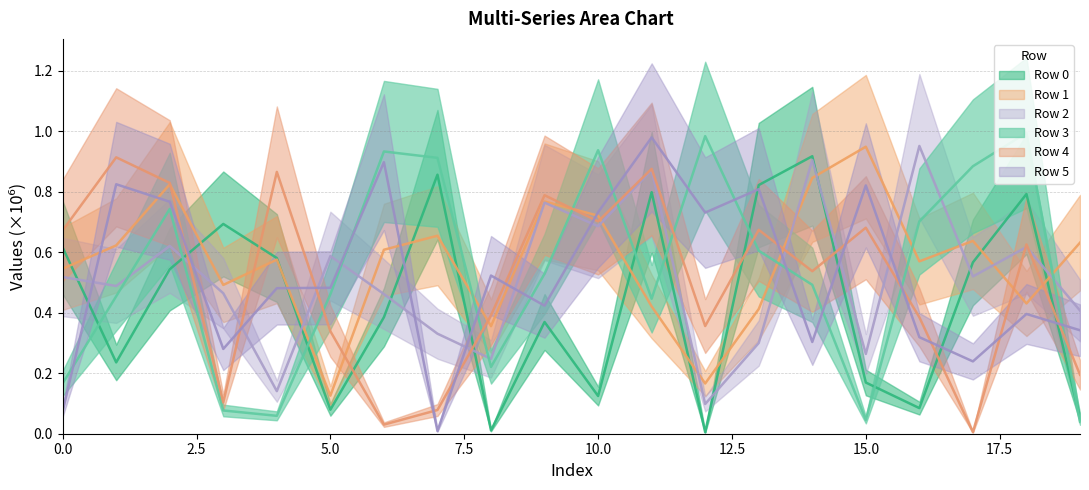

Reading right to left, transcribe all the data shown in this chart.

Row 0: 19=0.1	18=0.8	17=0.6	16=0.1	15=0.2	14=0.9	13=0.8	12=0.0	11=0.8	10=0.1	9=0.4	8=0.0	7=0.9	6=0.4	5=0.1	4=0.6	3=0.7	2=0.5	1=0.2	0=0.6
Row 1: 19=0.6	18=0.4	17=0.6	16=0.6	15=0.9	14=0.8	13=0.4	12=0.2	11=0.4	10=0.7	9=0.8	8=0.4	7=0.7	6=0.6	5=0.1	4=0.6	3=0.5	2=0.8	1=0.6	0=0.5
Row 2: 19=0.4	18=0.6	17=0.5	16=1.0	15=0.3	14=0.9	13=0.3	12=0.1	11=0.9	10=0.7	9=0.8	8=0.2	7=0.3	6=0.5	5=0.6	4=0.1	3=0.5	2=0.6	1=0.5	0=0.5
Row 3: 19=0.0	18=1.0	17=0.9	16=0.7	15=0.0	14=0.5	13=0.6	12=1.0	11=0.4	10=0.9	9=0.5	8=0.2	7=0.9	6=0.9	5=0.5	4=0.1	3=0.1	2=0.7	1=0.5	0=0.2
Row 4: 19=0.2	18=0.6	17=0.0	16=0.4	15=0.7	14=0.5	13=0.7	12=0.4	11=0.9	10=0.7	9=0.8	8=0.4	7=0.1	6=0.0	5=0.3	4=0.9	3=0.1	2=0.8	1=0.9	0=0.7
Row 5: 19=0.3	18=0.4	17=0.2	16=0.3	15=0.8	14=0.3	13=0.8	12=0.7	11=1.0	10=0.7	9=0.4	8=0.5	7=0.0	6=0.9	5=0.5	4=0.5	3=0.3	2=0.8	1=0.8	0=0.1